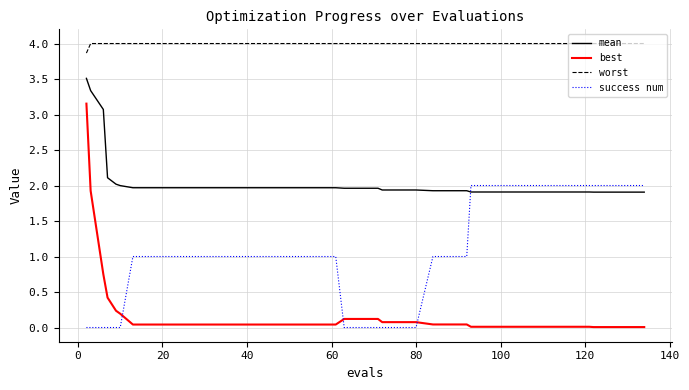

What is the maximum value shown in the chart?

4.0